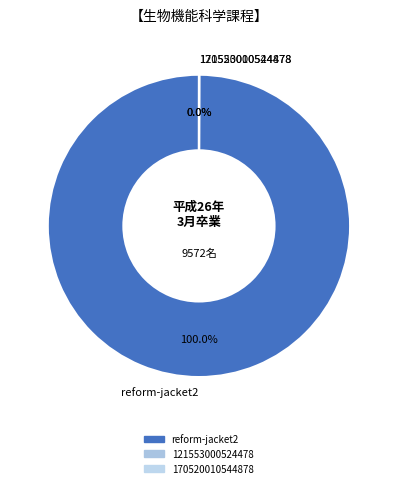

Which category has the biggest portion of the pie?

reform-jacket2